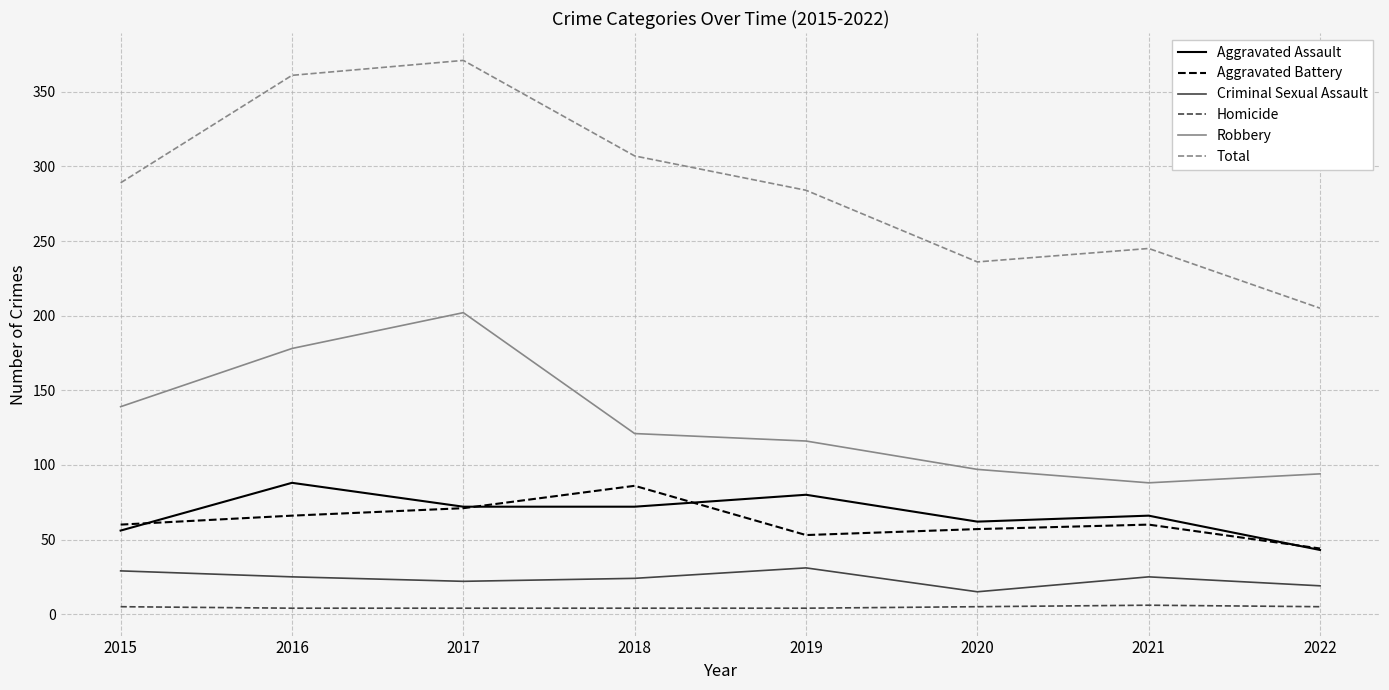

True or false: Aggravated Assault and Robbery cross at least once.

False